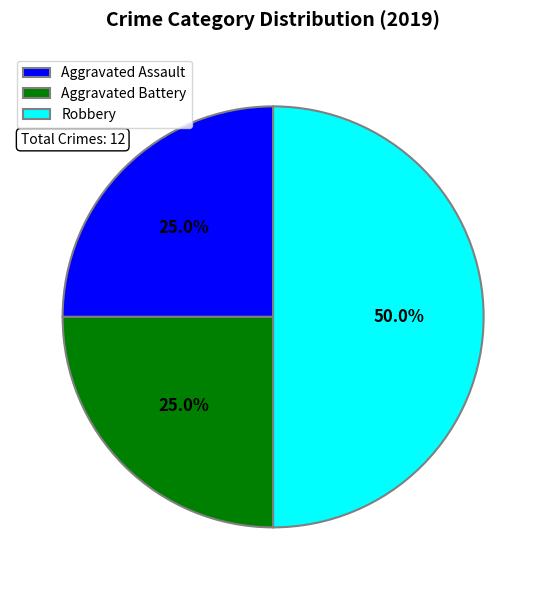

Approximately how many times larger is the value at Robbery compared to Aggravated Battery?

2.0